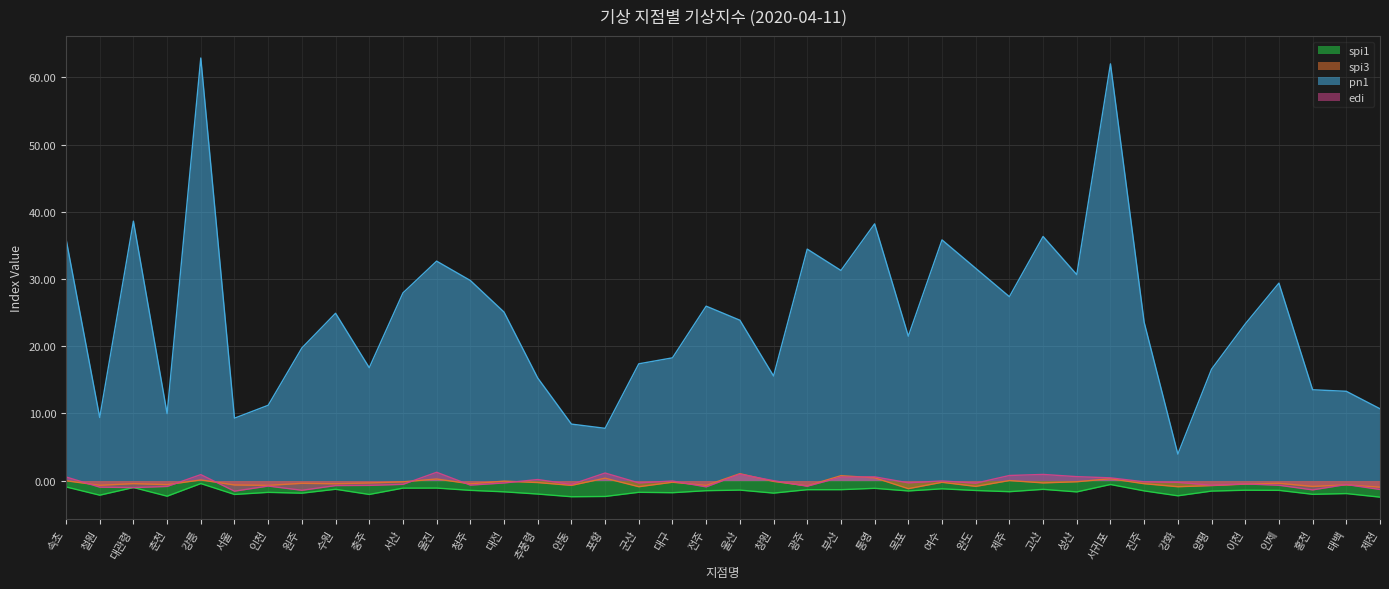

The value of pn1 at 서울 is 4.8. True or false?

False